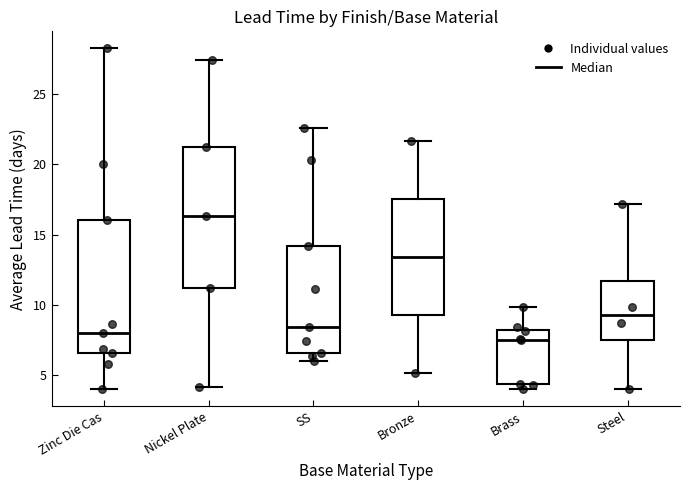

Reading left to right, transcribe this box plot: for each box, give where its median line is, the range the box spans, and where its two whiskers end, as read against the y-axis. The values are not printed on the chart, so give them approximately, as read against the axis.

Zinc Die Cas: median 8.0, box 6.5 to 16.0, whiskers 4.0 to 28.0
Nickel Plate: median 16.5, box 11.0 to 21.0, whiskers 4.0 to 27.5
SS: median 8.5, box 6.5 to 14.0, whiskers 6.0 to 22.5
Bronze: median 13.5, box 9.5 to 17.5, whiskers 5.0 to 21.5
Brass: median 7.5, box 4.5 to 8.0, whiskers 4.0 to 10.0
Steel: median 9.5, box 7.5 to 11.5, whiskers 4.0 to 17.0